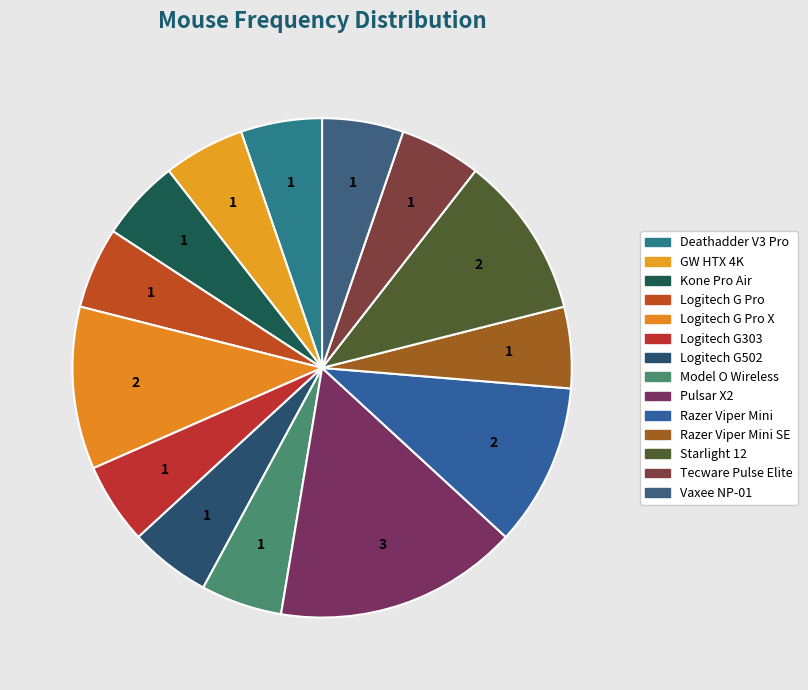

Is it true that Pulsar X2 is 2% of the pie?

False